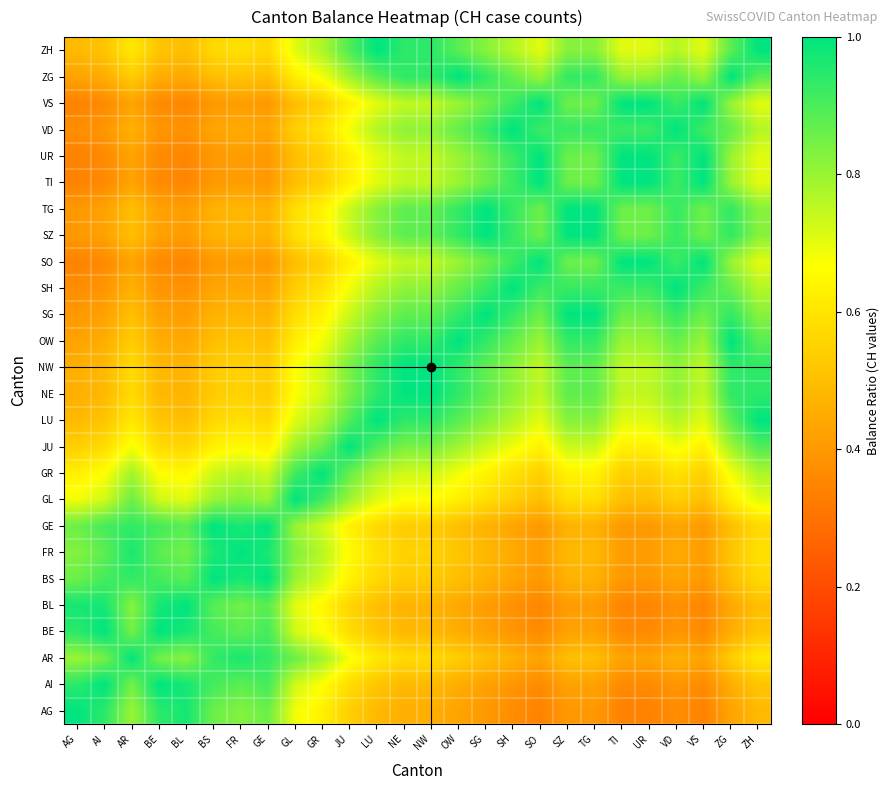

At which category is the sum across all series the highest?

NE